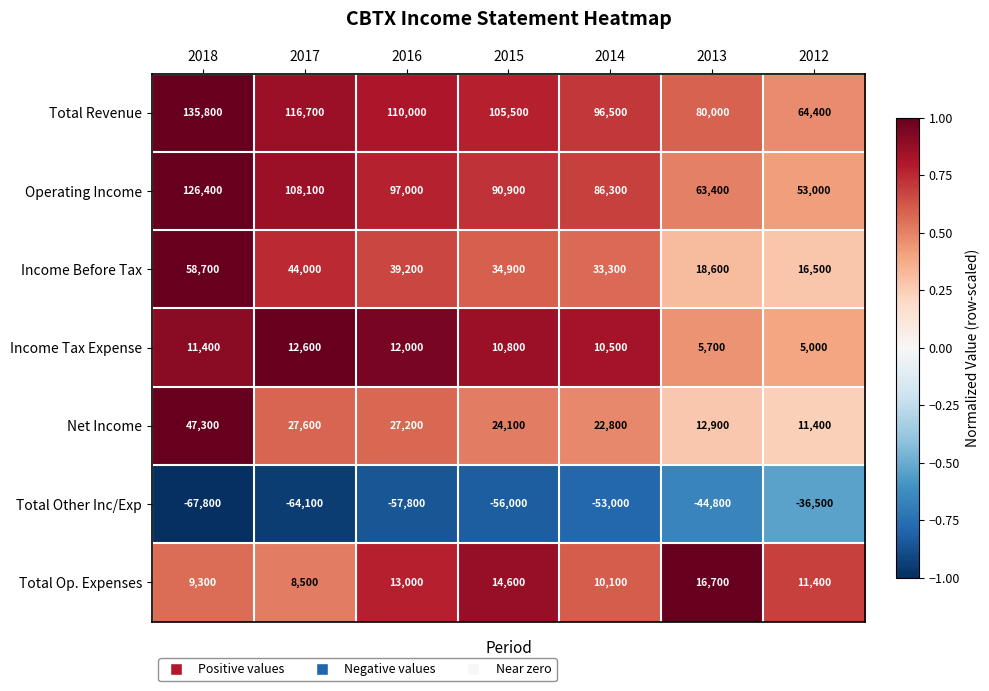

Is it true that Net Income equals 11400 at 2012?

True